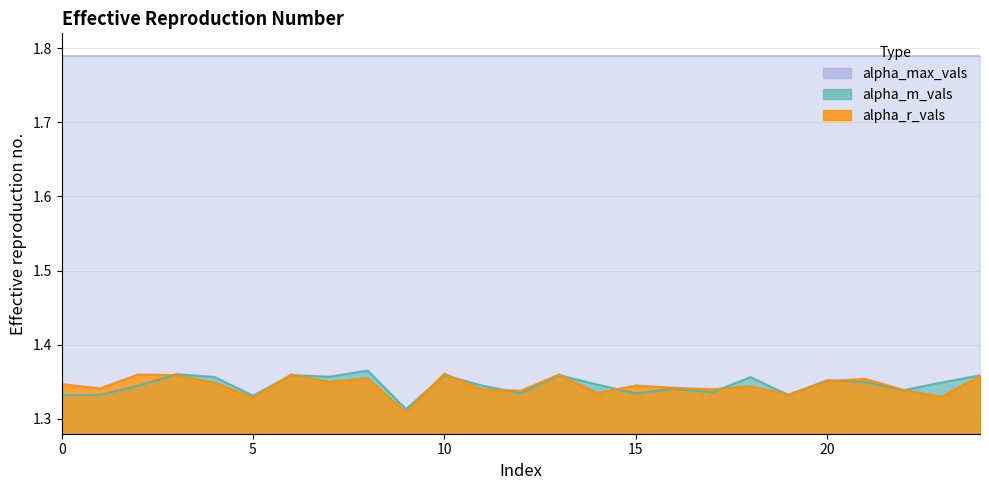

Which series changed the most between 8 and 9?

alpha_m_vals